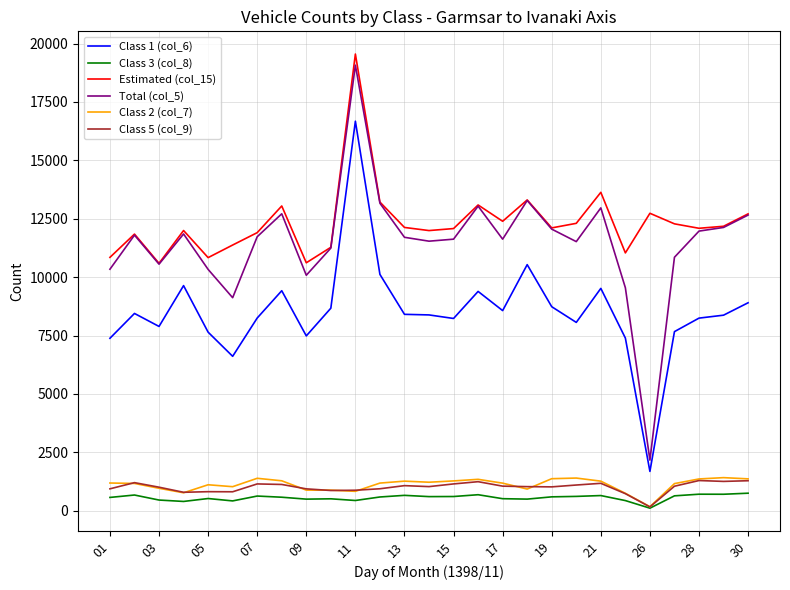

What is the maximum value shown in the chart?

19552